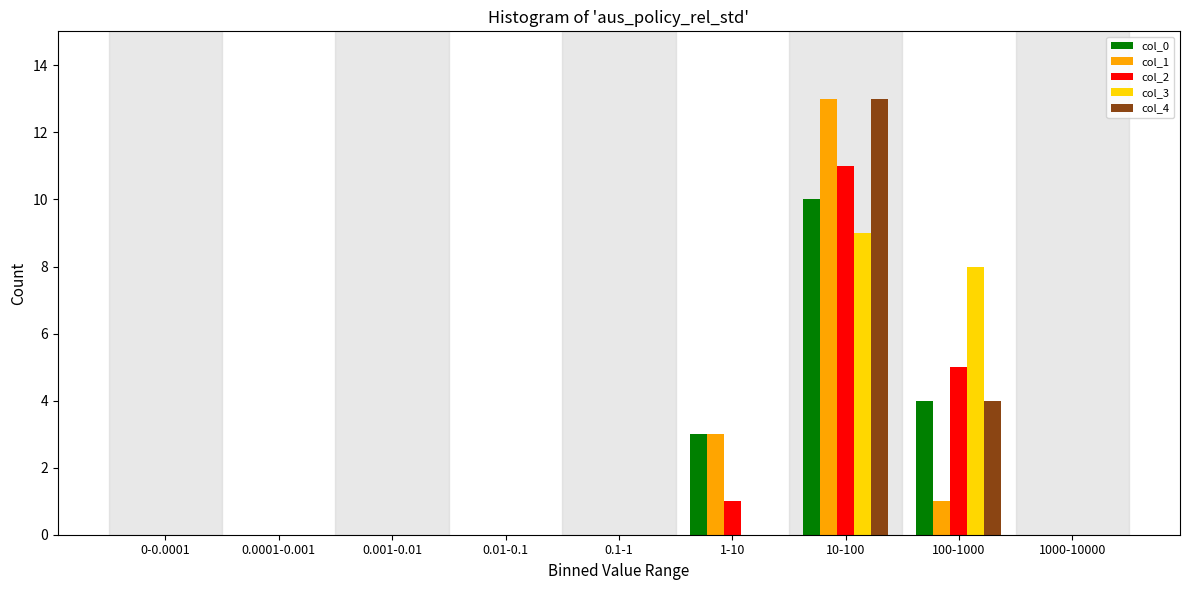

The value of col_3 at 0-0.0001 is -3. True or false?

False